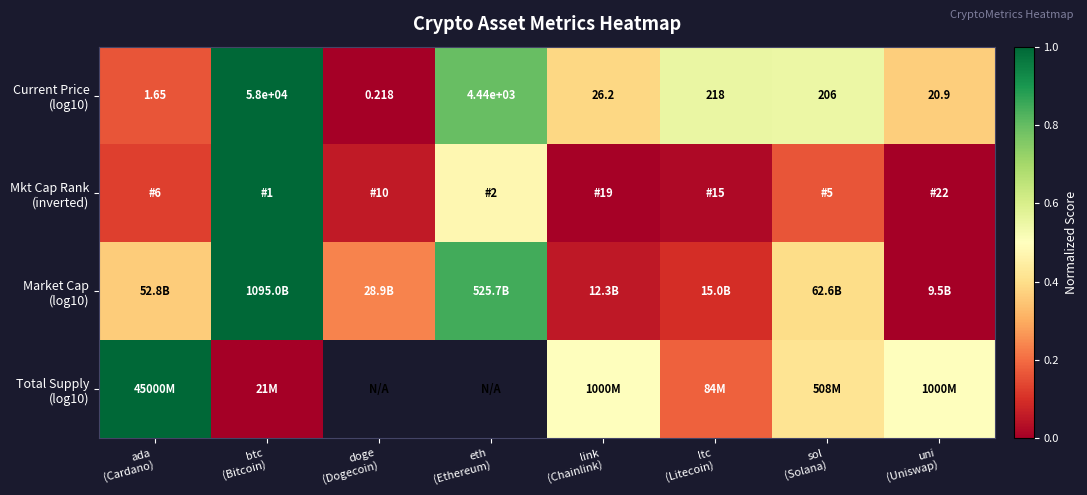

Which label corresponds to the smallest value in the chart?

doge
(Dogecoin)